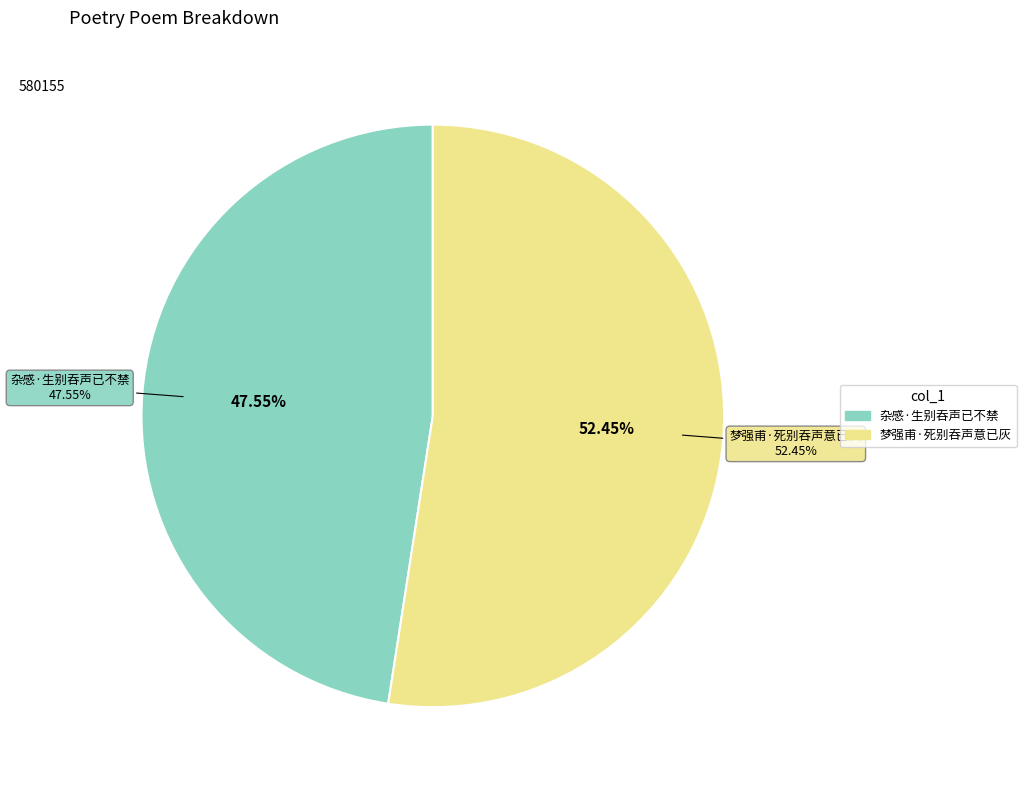

True or false: 杂感·生别吞声已不禁 accounts for 61% of the total.

False